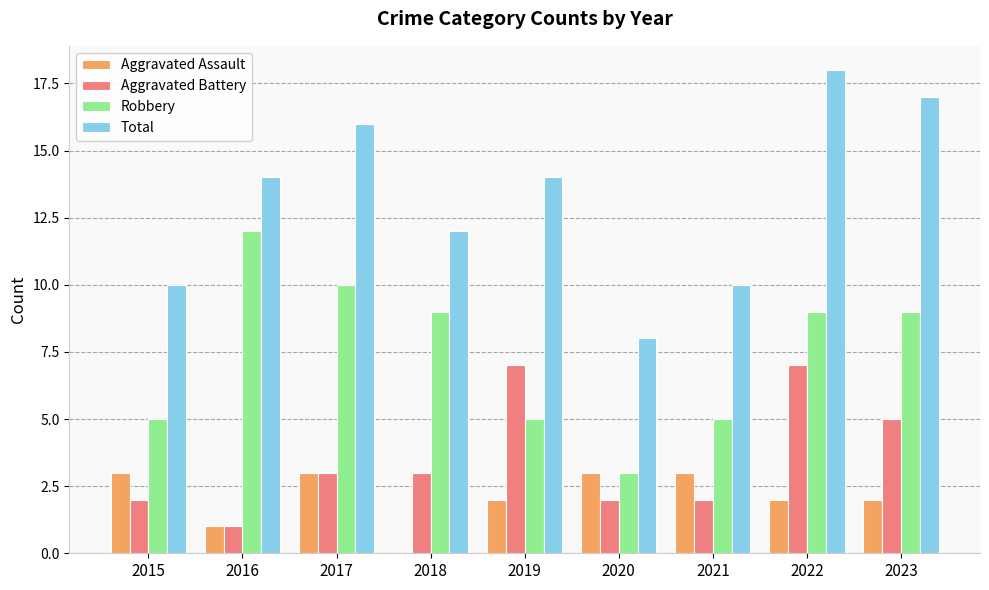

Is it true that Total equals 12 at 2018?

True